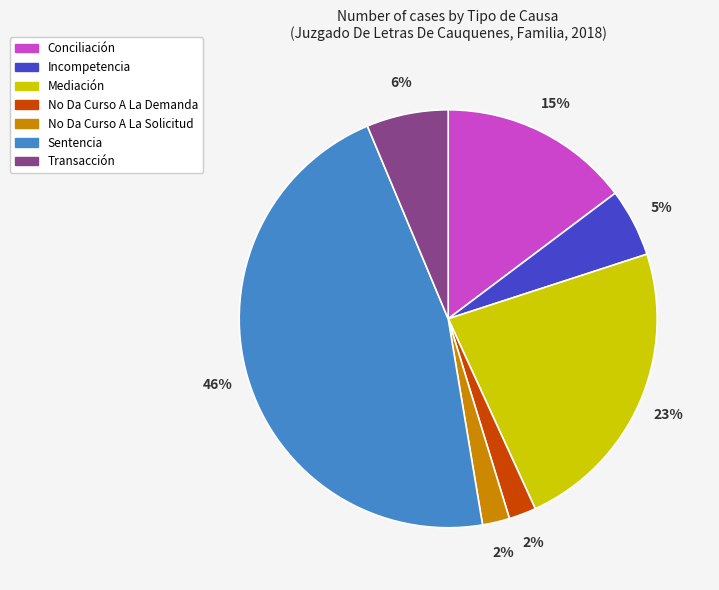

How many slices are in this pie chart?

7